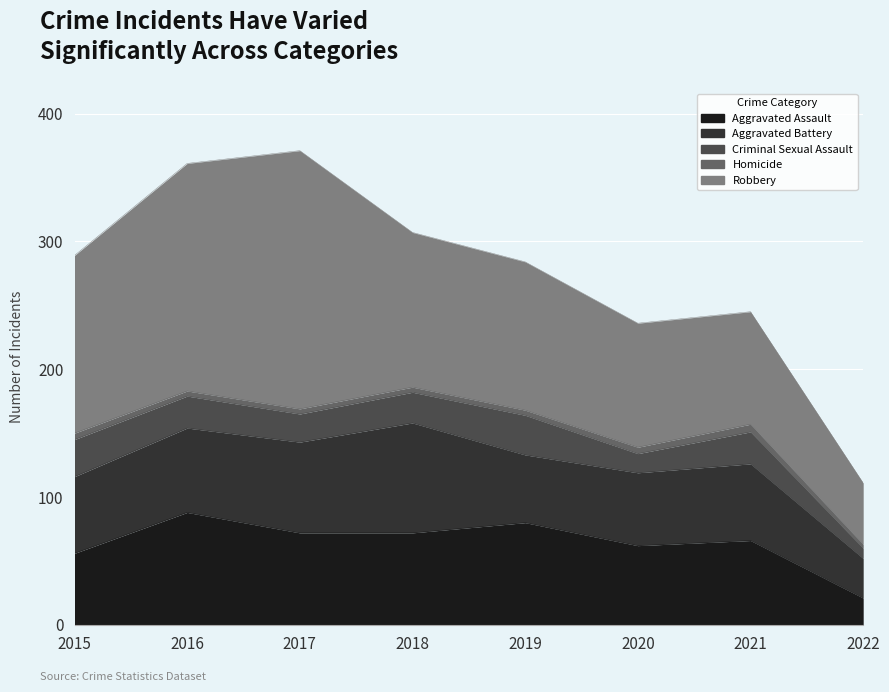

Reading left to right, what are all the values shown in this chart?

Aggravated Assault: 2015=56	2016=88	2017=72	2018=72	2019=80	2020=62	2021=66	2022=21
Aggravated Battery: 2015=60	2016=66	2017=71	2018=86	2019=53	2020=57	2021=60	2022=31
Criminal Sexual Assault: 2015=29	2016=25	2017=22	2018=24	2019=31	2020=15	2021=25	2022=8
Homicide: 2015=5	2016=4	2017=4	2018=4	2019=4	2020=5	2021=6	2022=3
Robbery: 2015=139	2016=178	2017=202	2018=121	2019=116	2020=97	2021=88	2022=48